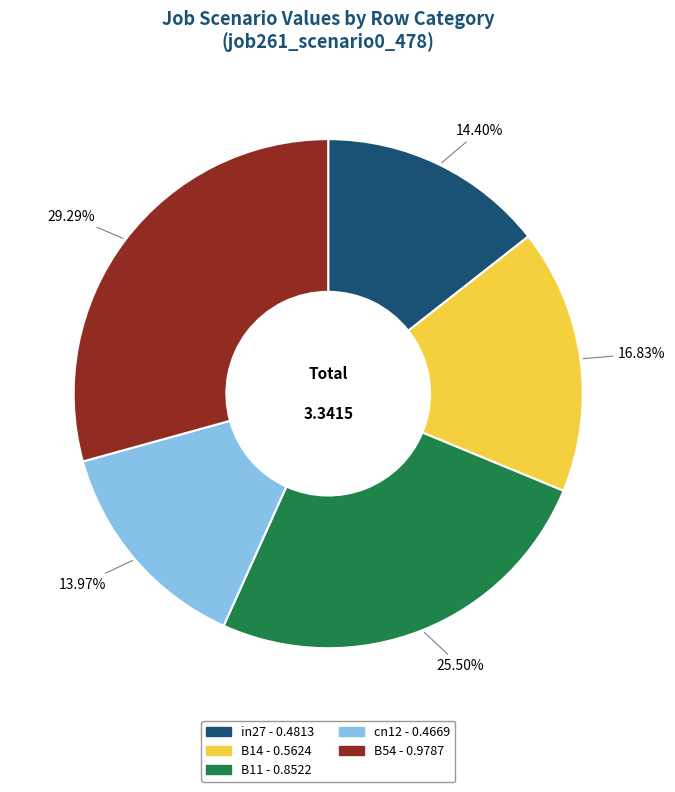

Does any single category account for the majority?

No